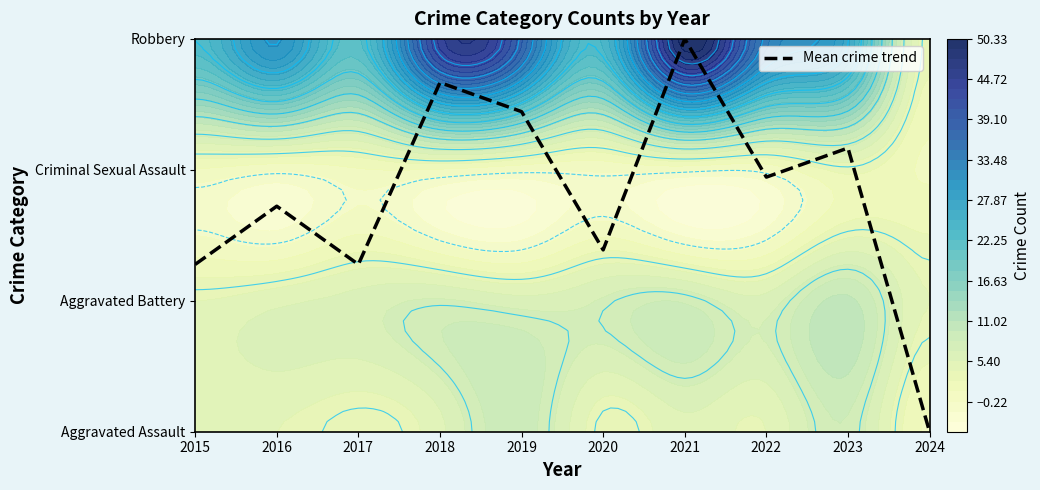

What is the ratio of the value at 2016 to the value at 2017?

1.3